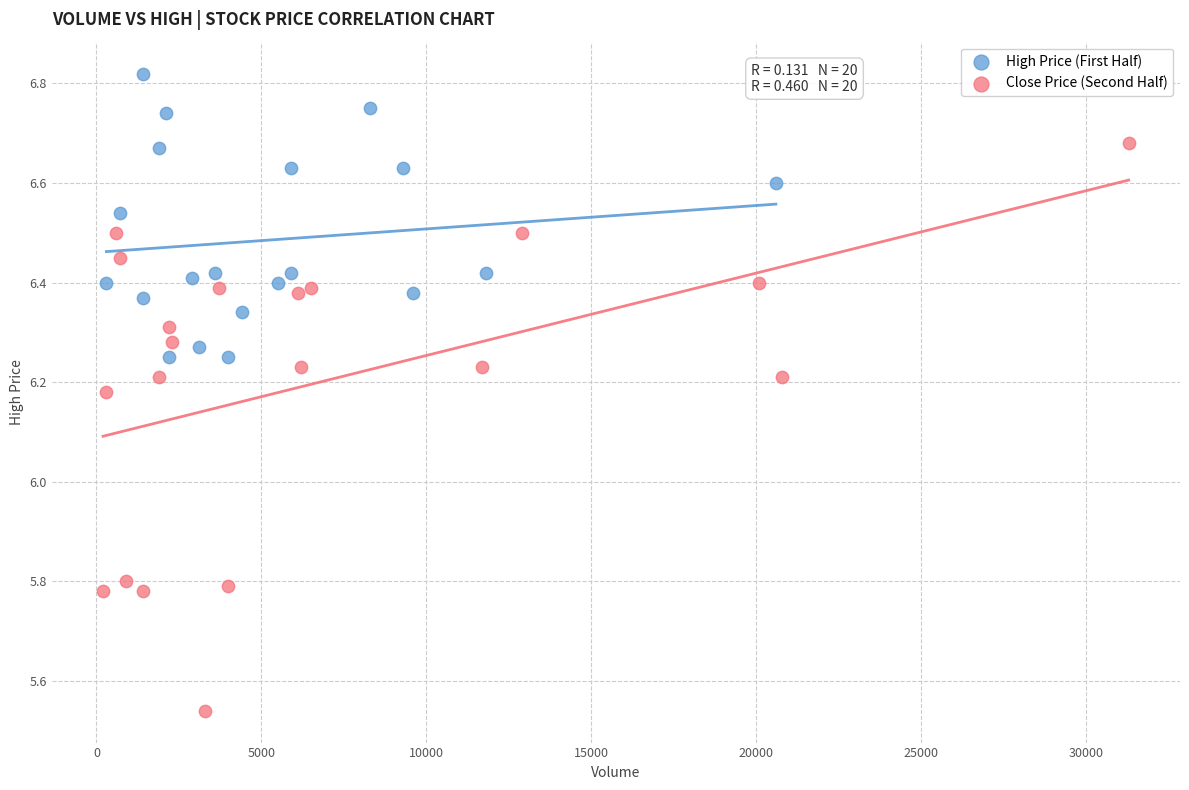

Which series reaches the maximum Y coordinate?

High Price (First Half)